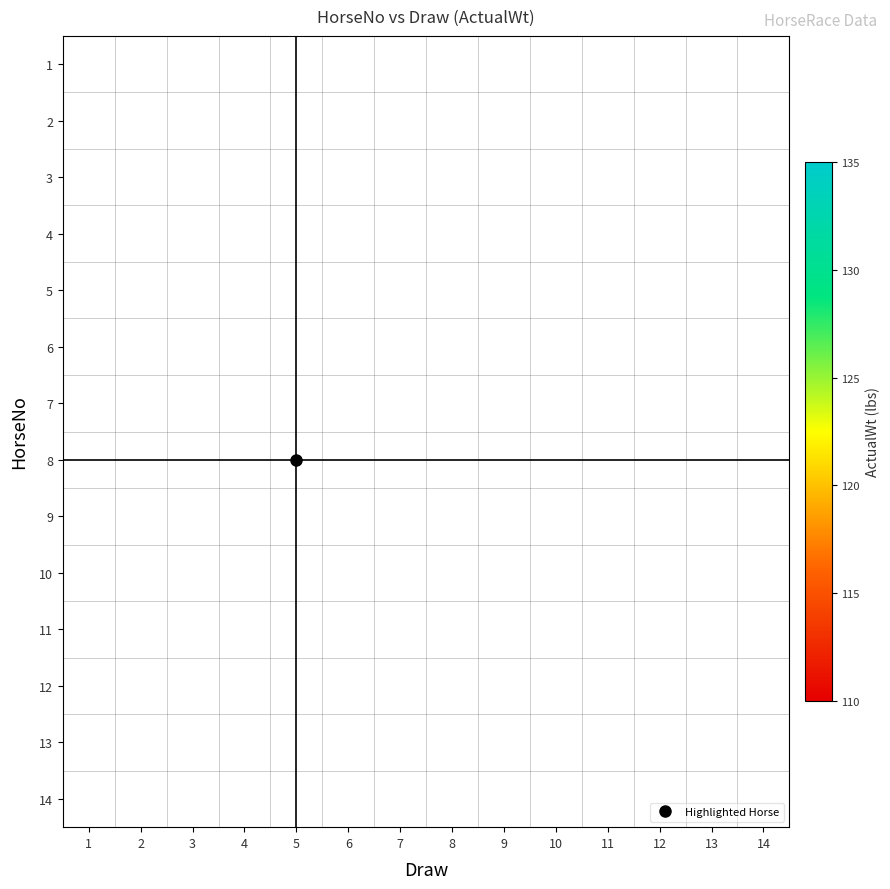

At how many categories does at least one series exceed 123?

5